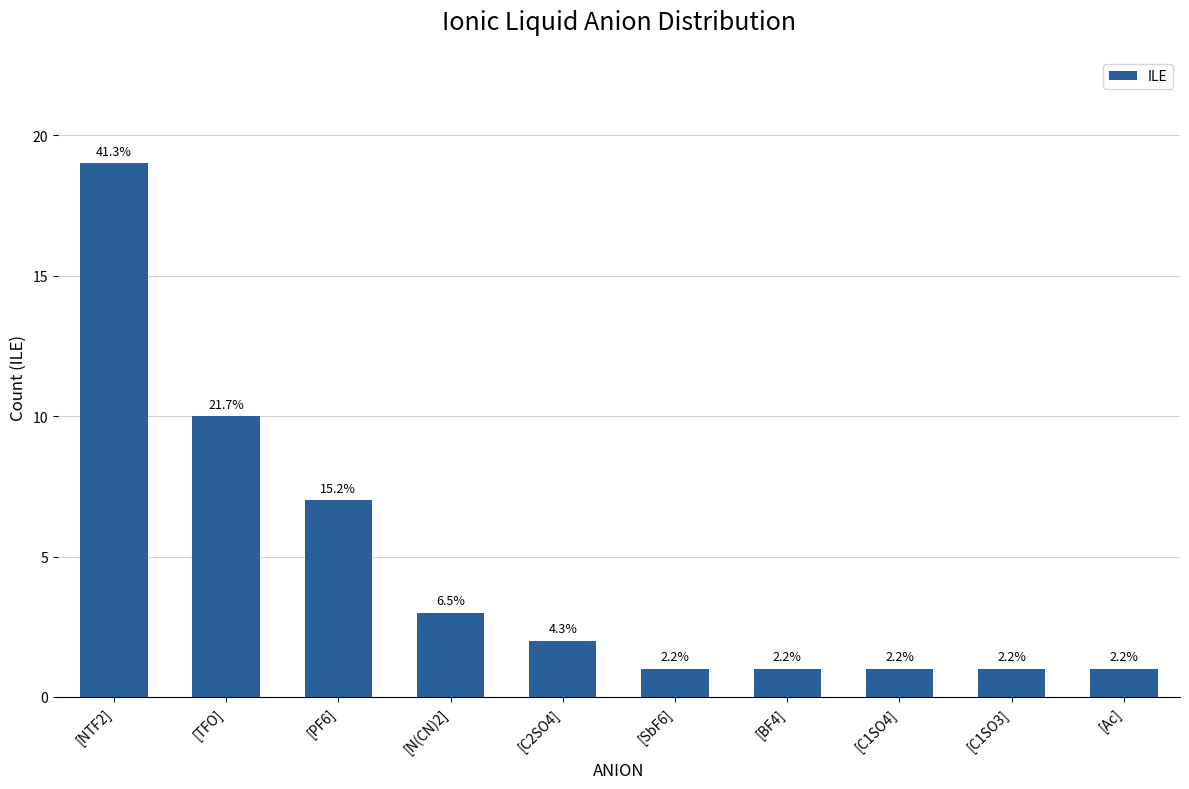

Does the chart contain any negative values?

No